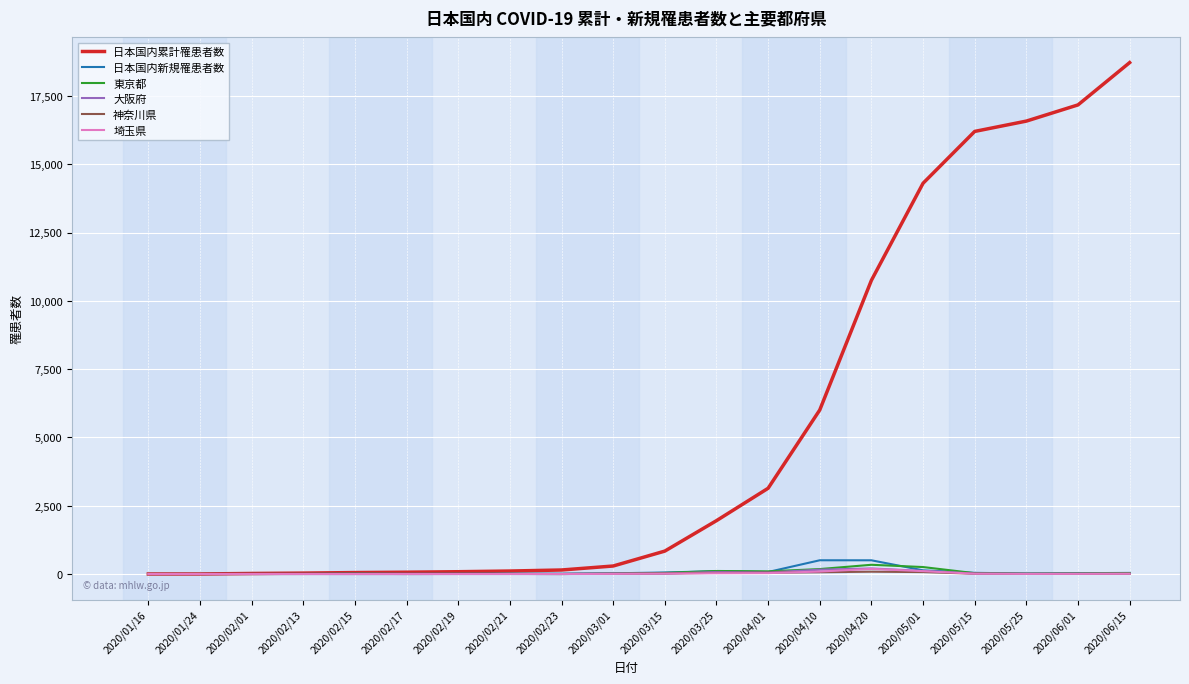

Which series has the widest spread of values?

日本国内累計罹患者数